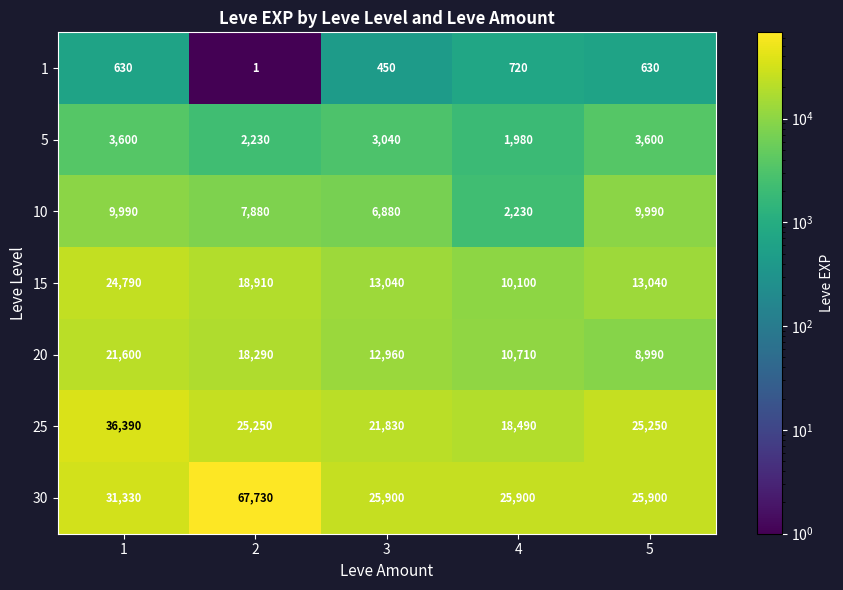

How many categories are shown in the chart?

5